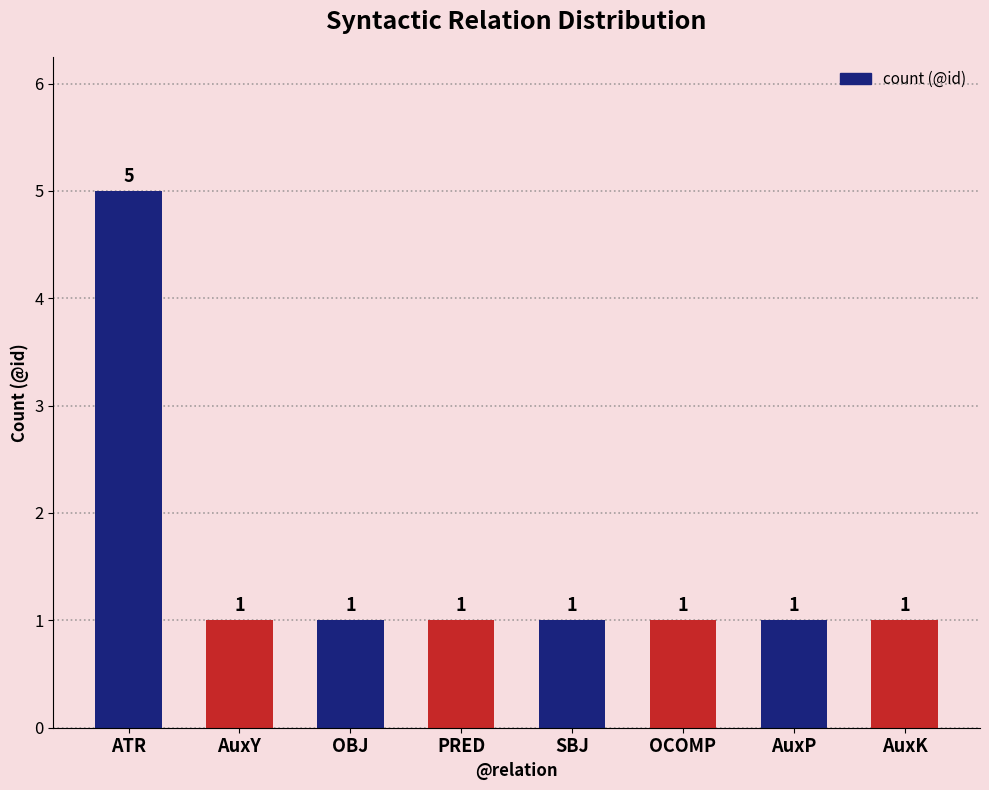

Reading right to left, extract all data points from this chart.

AuxK=1	AuxP=1	OCOMP=1	SBJ=1	PRED=1	OBJ=1	AuxY=1	ATR=5